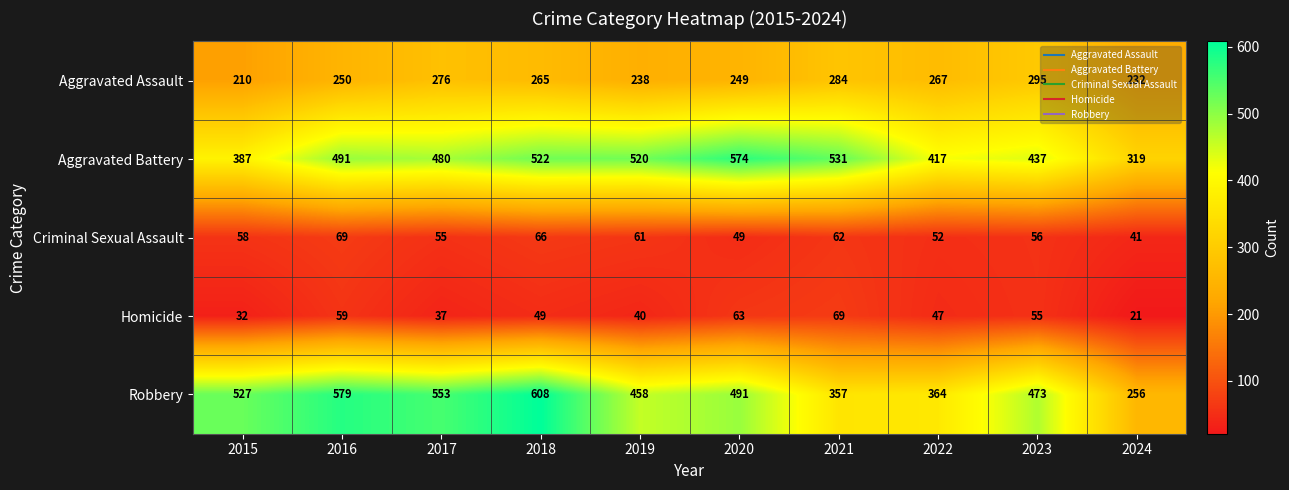

Rank the categories by Aggravated Battery value from lowest to highest.

2024, 2015, 2022, 2023, 2017, 2016, 2019, 2018, 2021, 2020